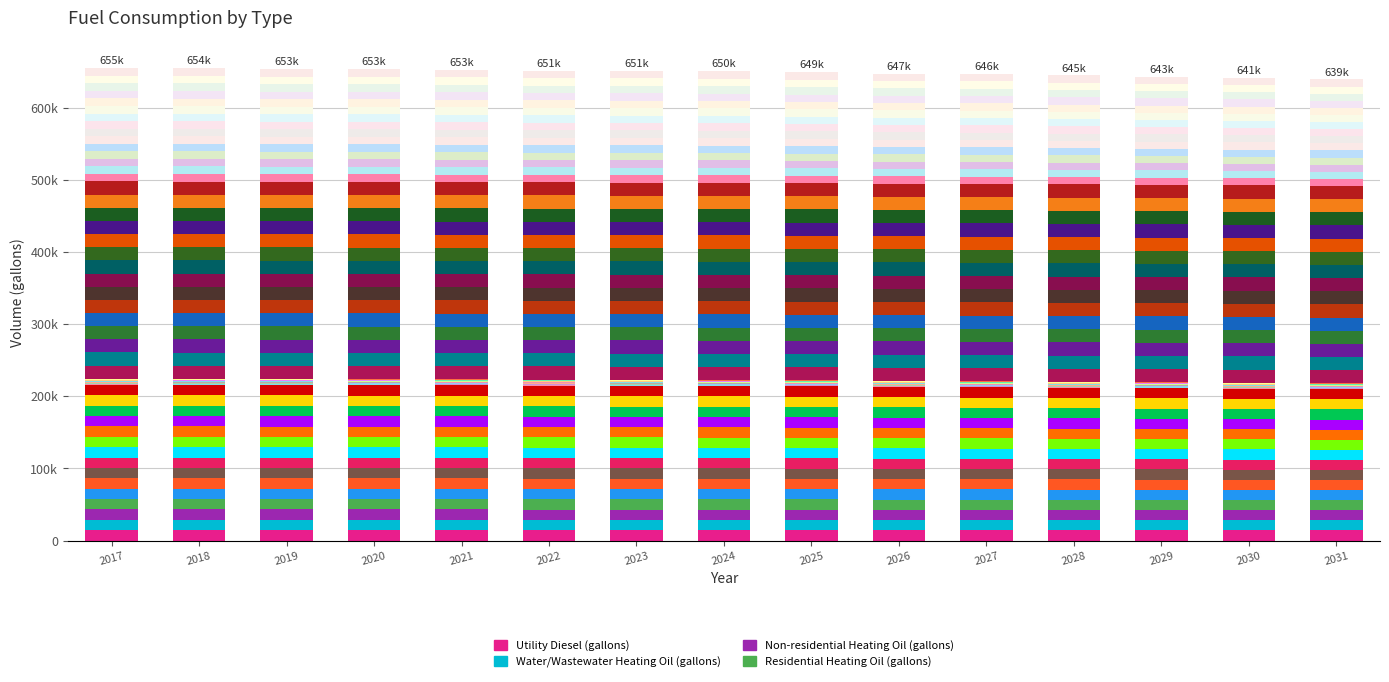

List the series in order of their overall mean, lowest first.

Water/Wastewater Heating Oil (gallons), Residential Heating Oil (gallons), Utility Diesel (gallons), Non-residential Heating Oil (gallons)